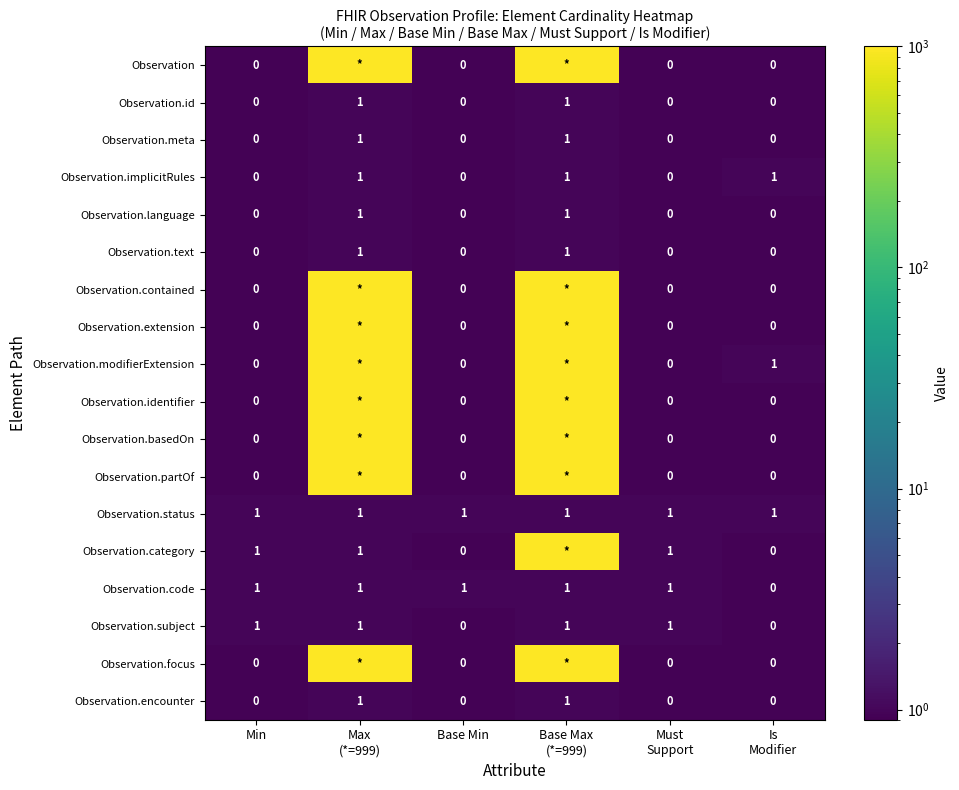

What is the difference between the highest and lowest values at Min?

1